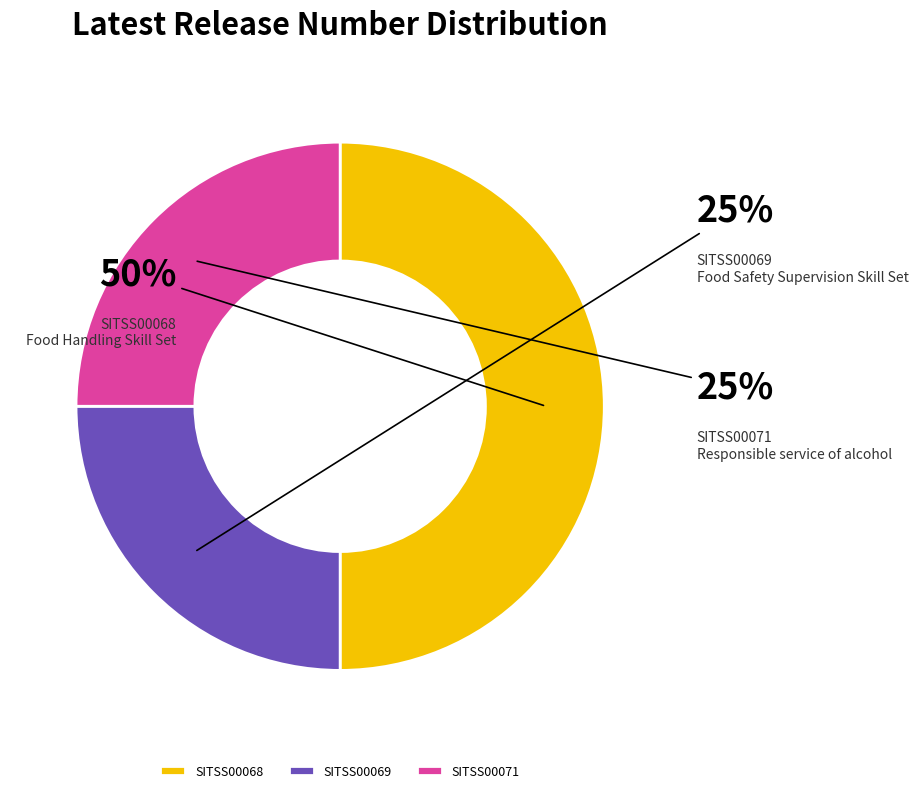

Which category has the biggest portion of the pie?

SITSS00068